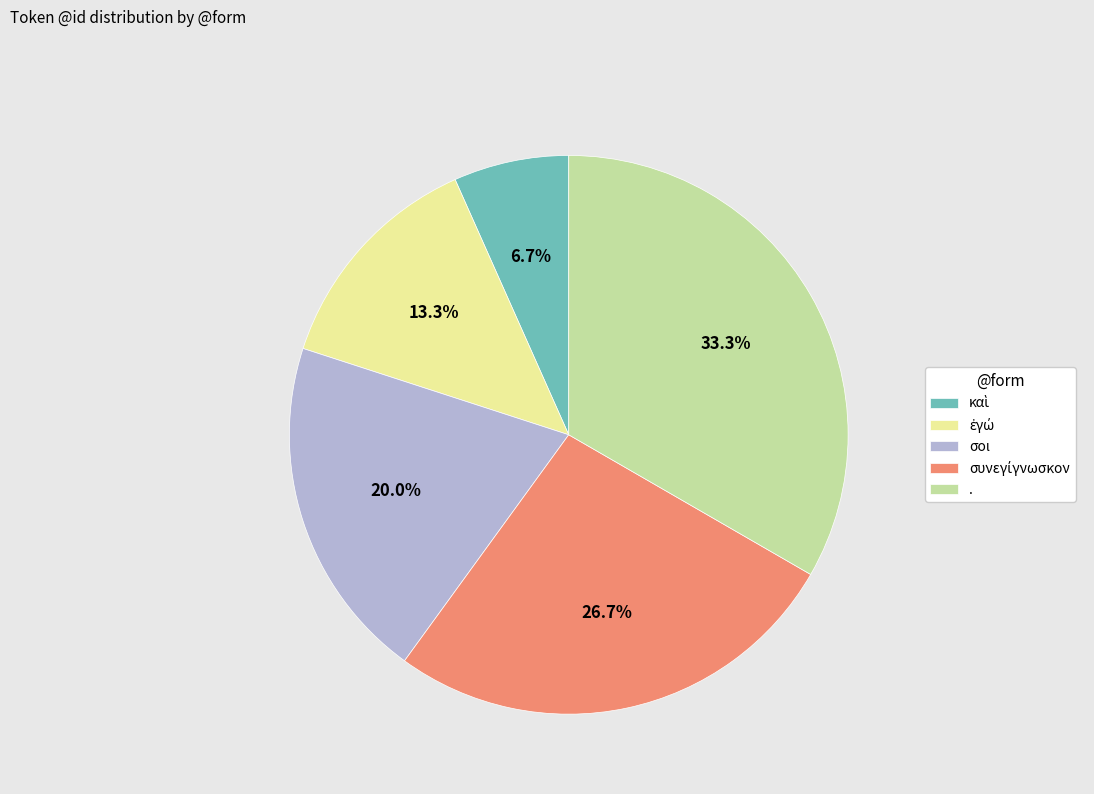

To the nearest percent, what percentage of the pie is σοι?

20%